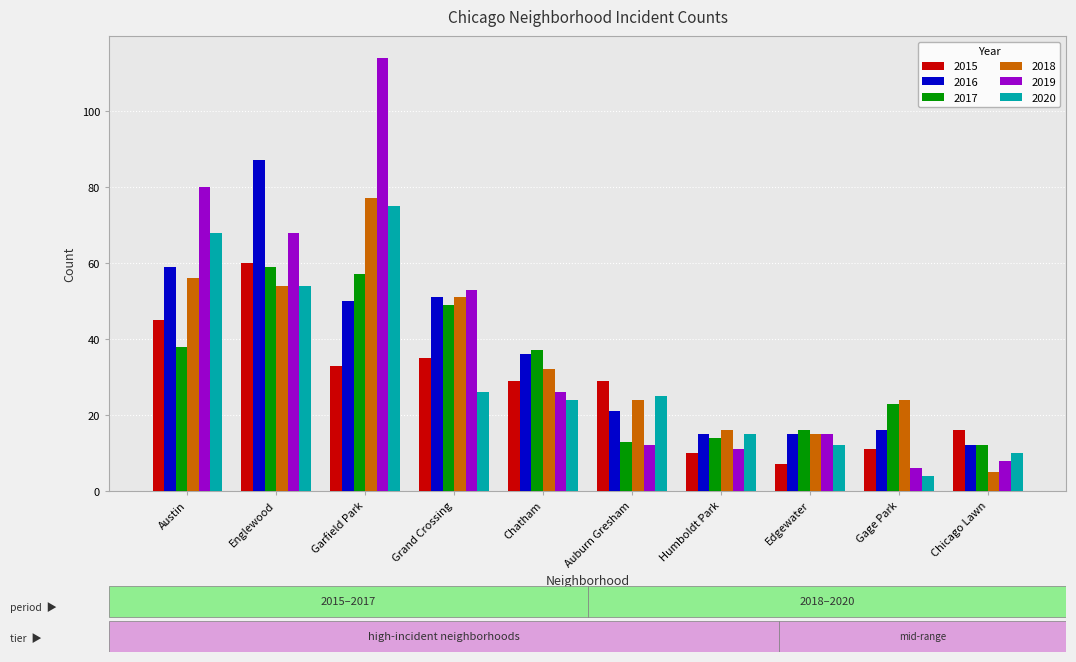

Which series has the largest total across all categories?

2019